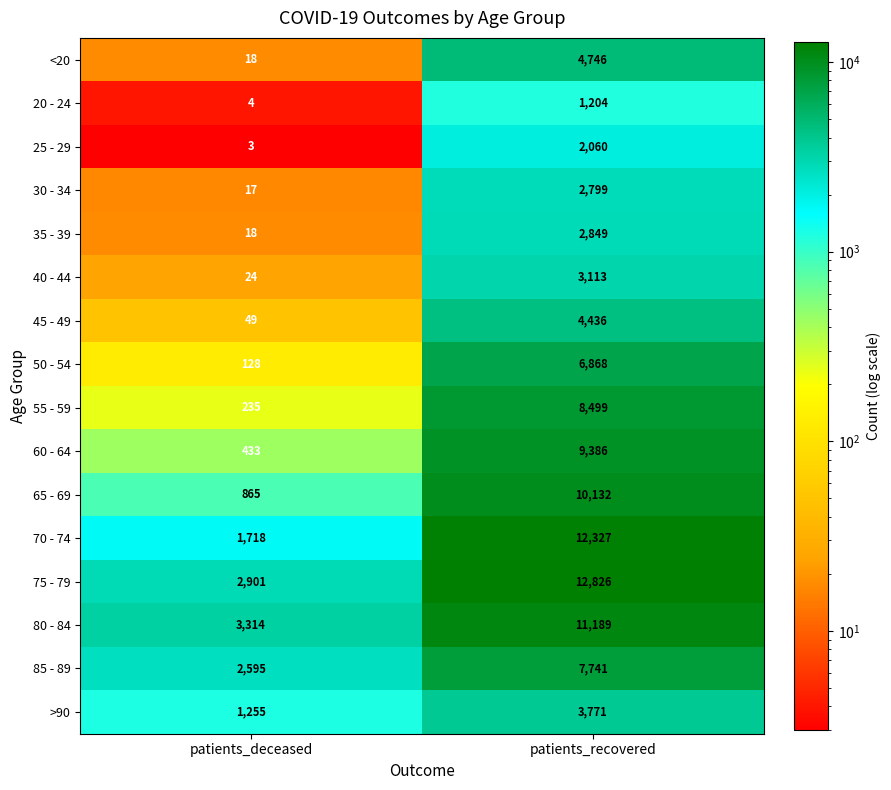

Rank the series at patients_recovered from highest to lowest value.

75 - 79, 70 - 74, 80 - 84, 65 - 69, 60 - 64, 55 - 59, 85 - 89, 50 - 54, <20, 45 - 49, >90, 40 - 44, 35 - 39, 30 - 34, 25 - 29, 20 - 24